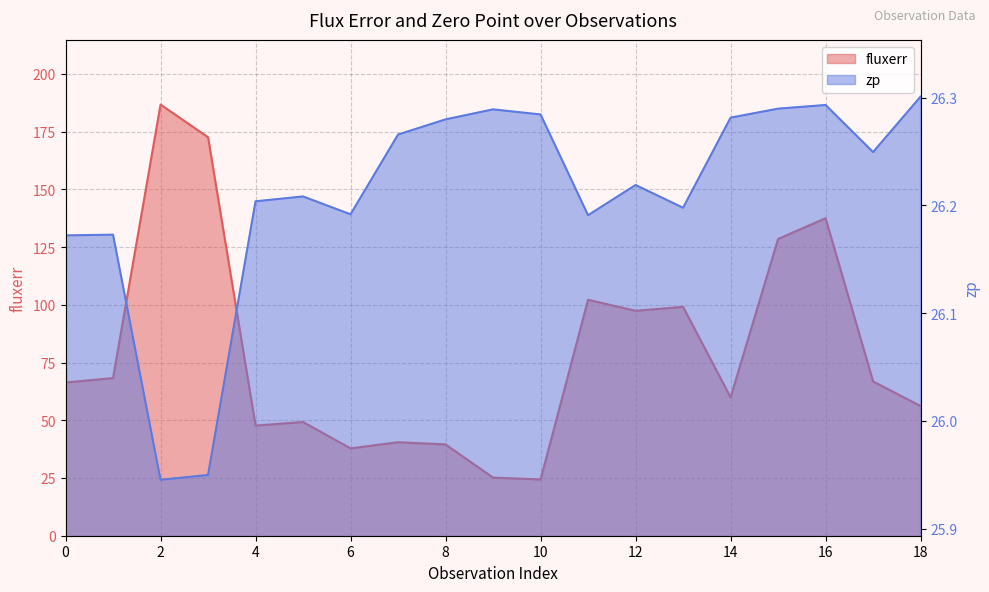

Rank the series by their maximum value, from lowest to highest.

zp, fluxerr